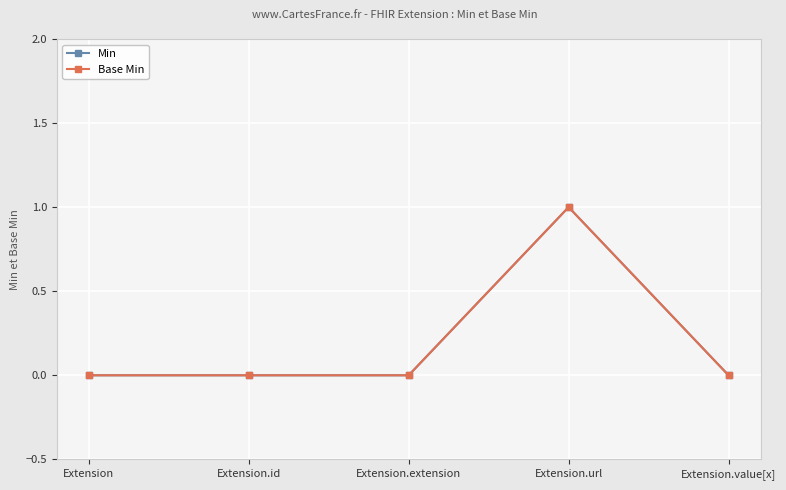

What position from the left is Extension.url?

4